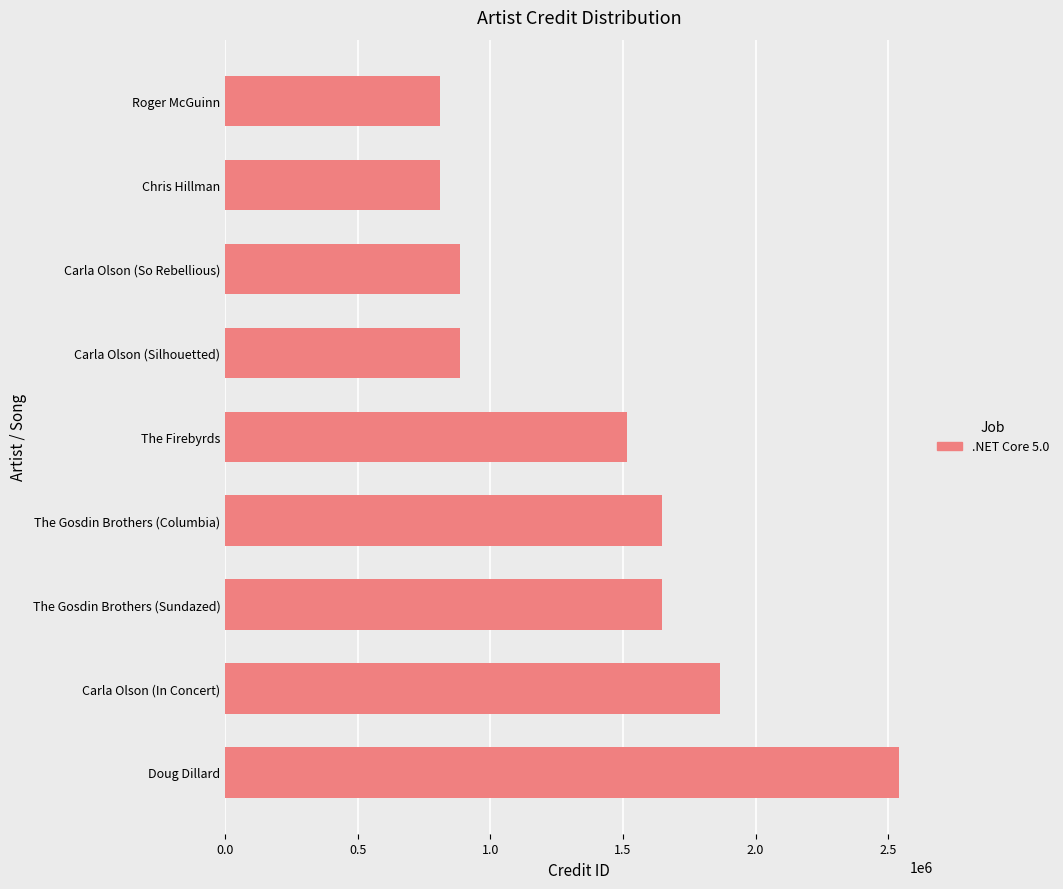

What is the change in value from Chris Hillman to Carla Olson (In Concert)?

+1056683